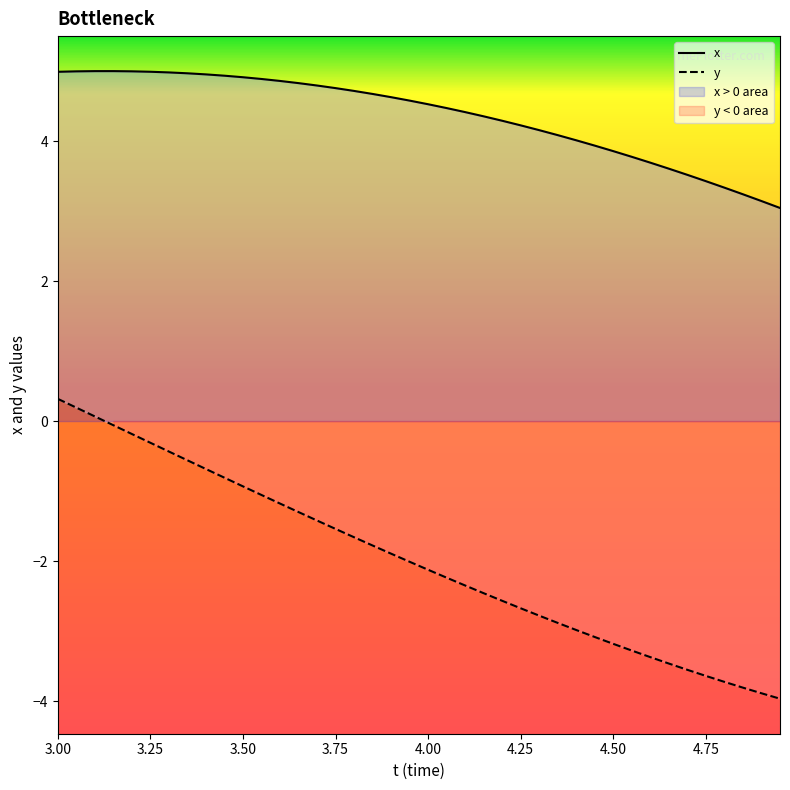

Which series has the widest spread of values?

y